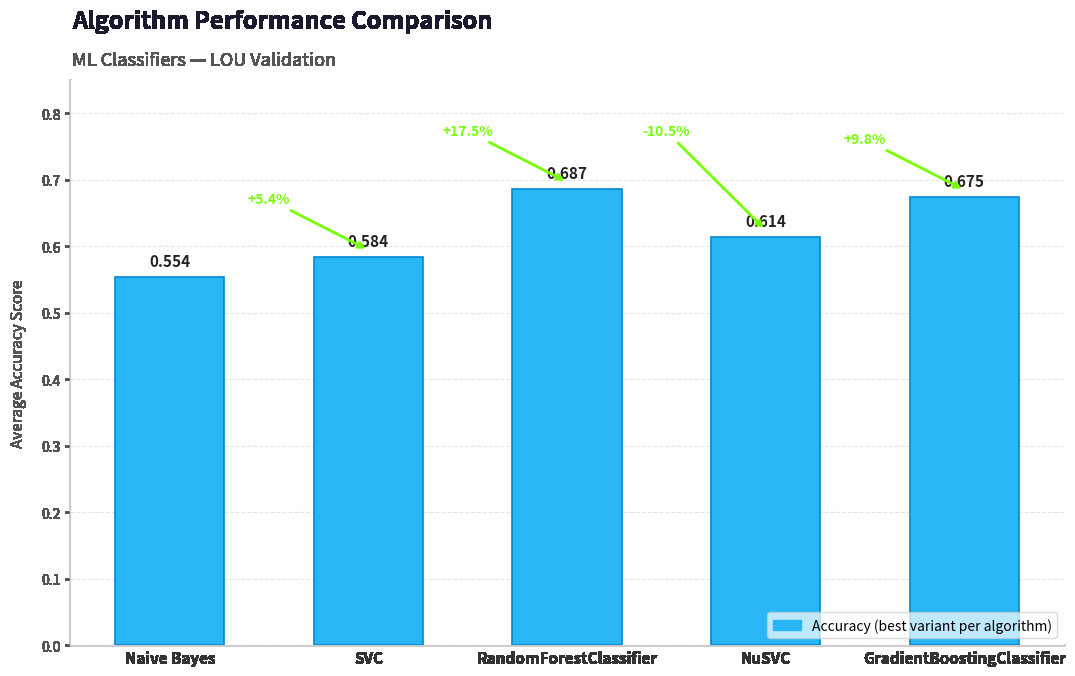

How many values are between 0 and 1?

5